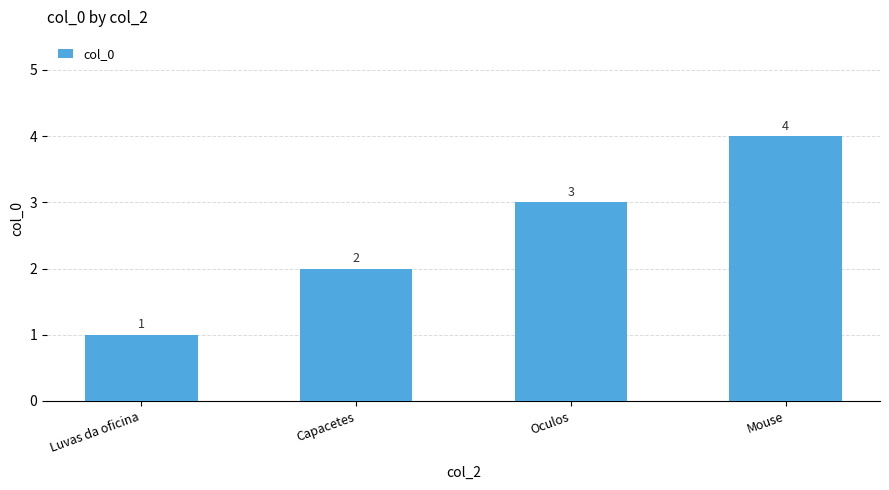

What is the sum of the values at Luvas da oficina and Oculos?

4